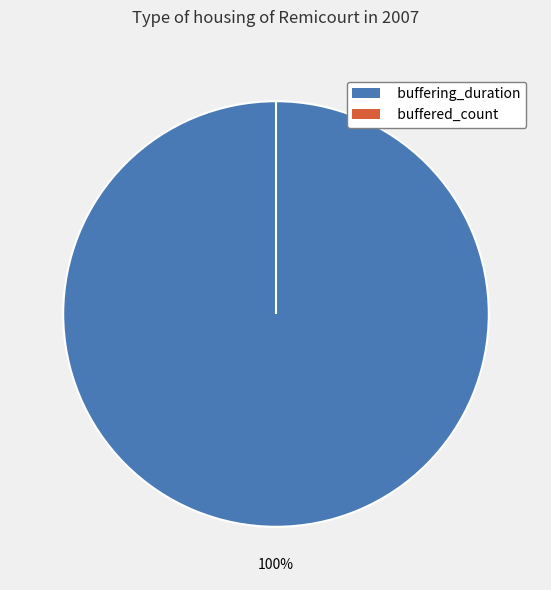

True or false: buffered_count accounts for 0% of the total.

True